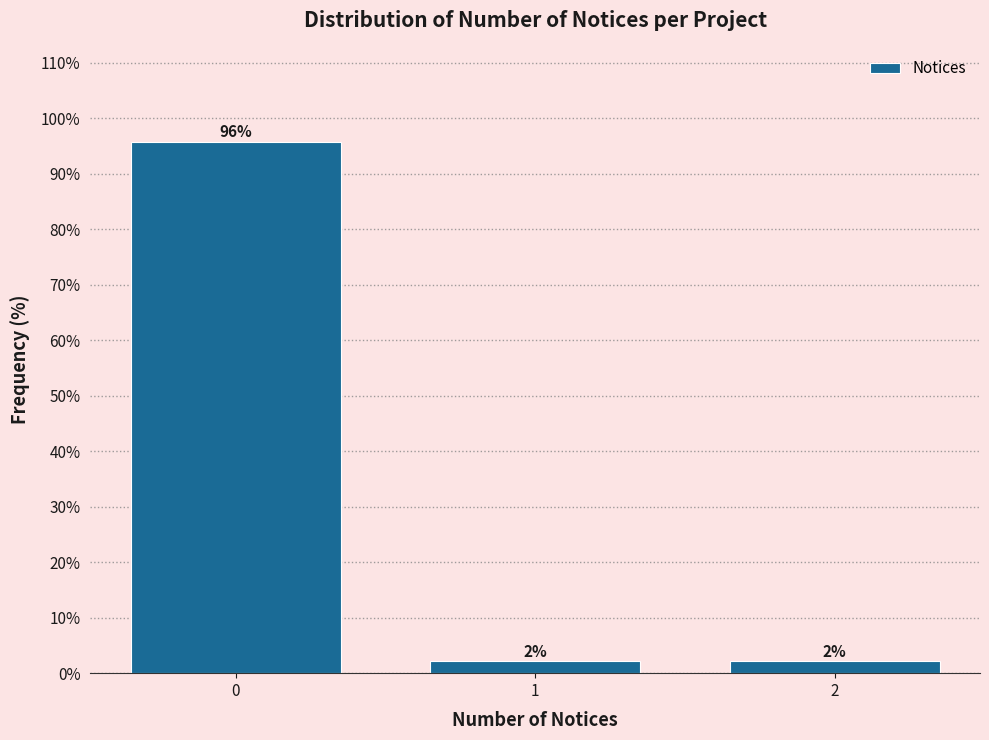

Are the bars horizontal?

No